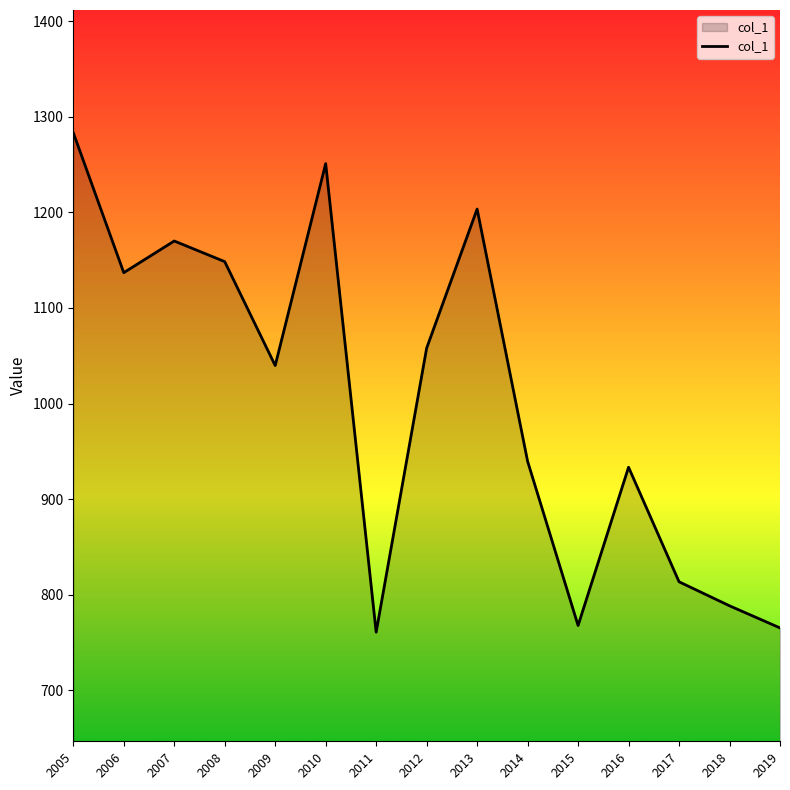

True or false: the data shows 1057.9 at 2012.

True